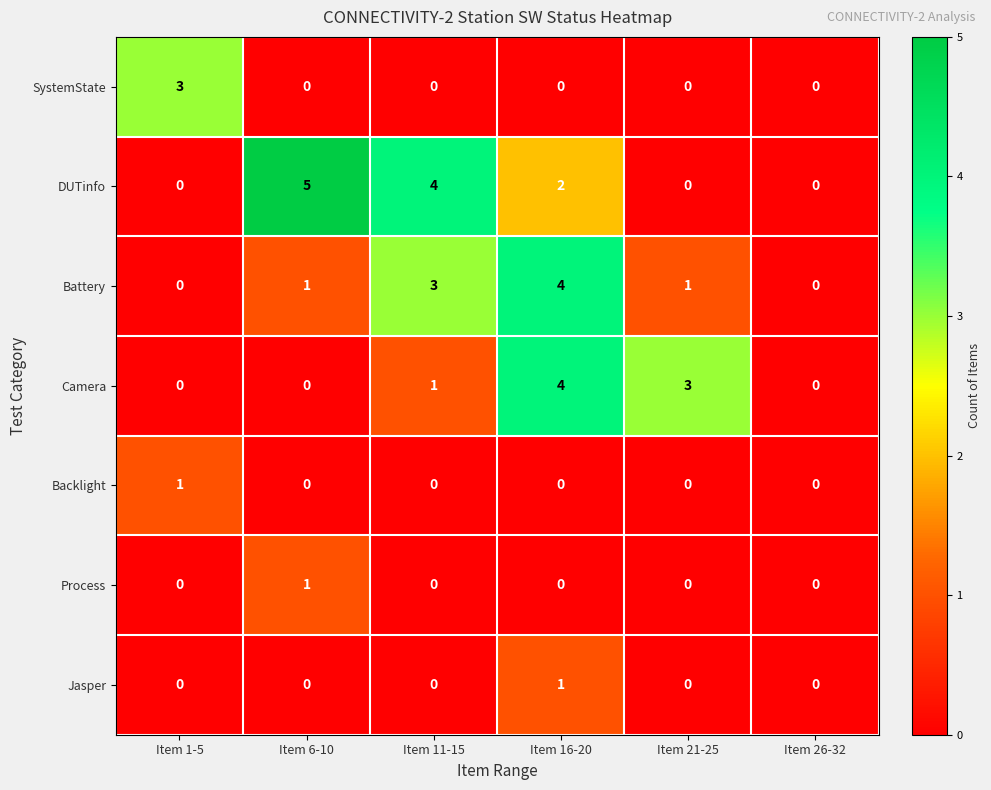

How many distinct data groups are displayed?

7